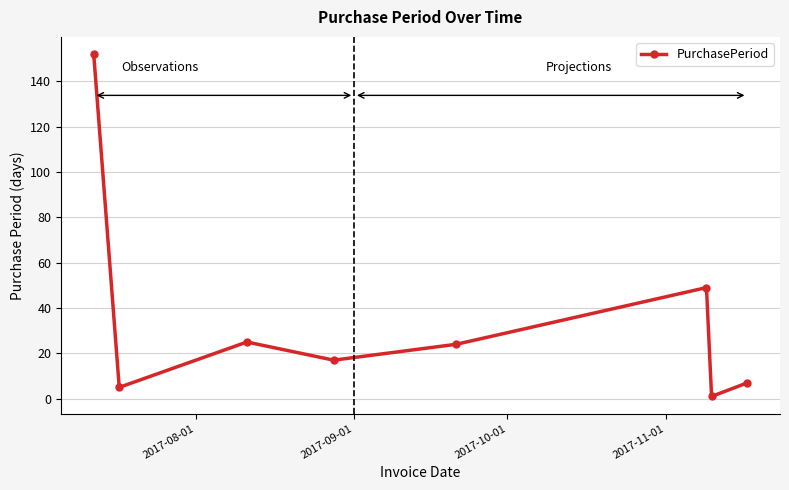

Reading left to right, extract all data points from this chart.

152	5	25	17	24	49	1	7